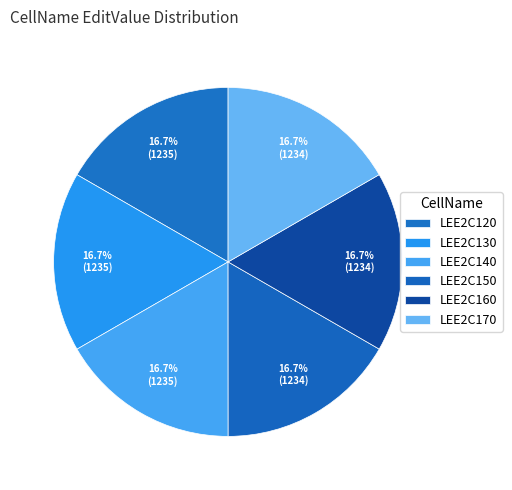

What is the largest slice in the pie chart?

LEE2C130